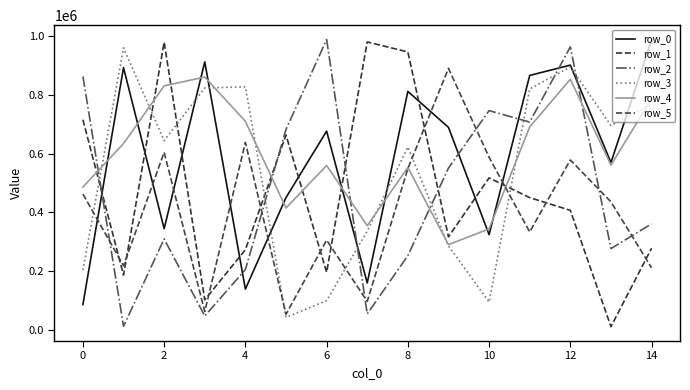

How many lines are shown in the chart?

6